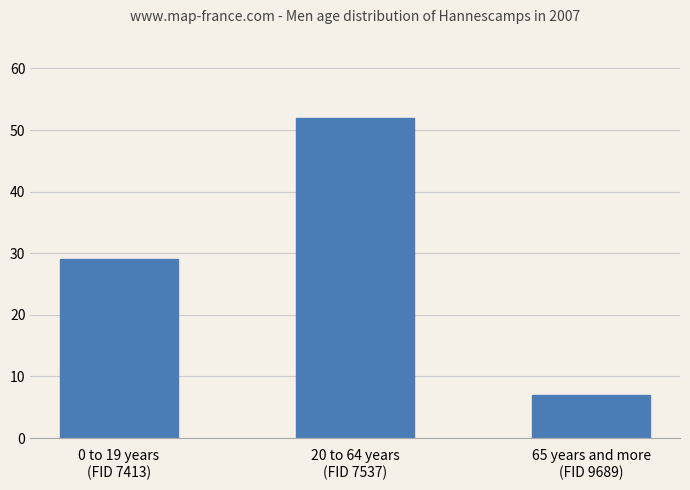

List the labels in order of value, largest first.

20 to 64 years
(FID 7537), 0 to 19 years
(FID 7413), 65 years and more
(FID 9689)